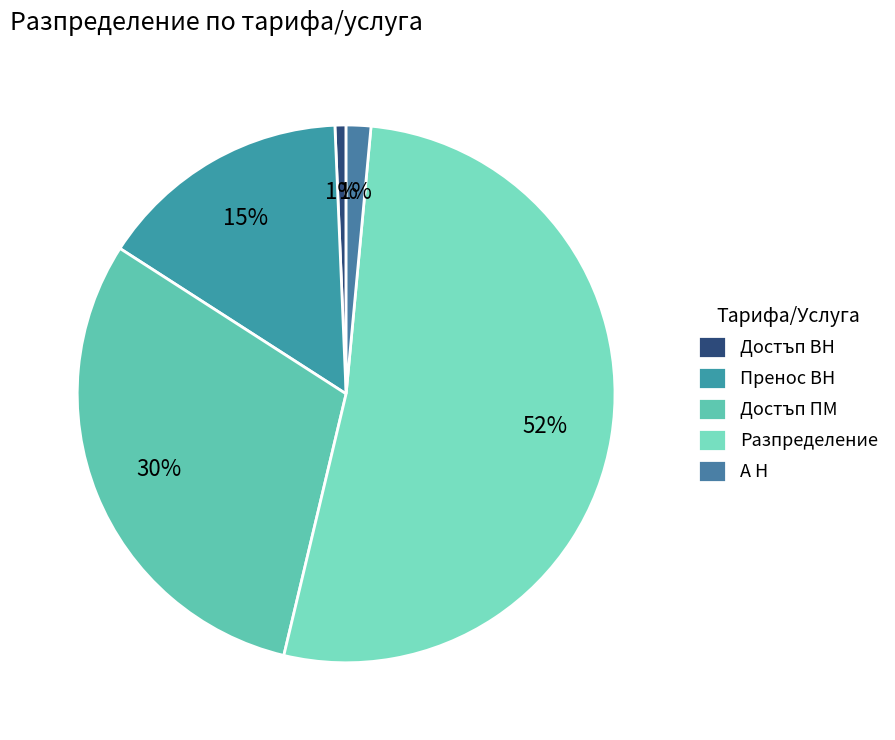

How many slices are in this pie chart?

5